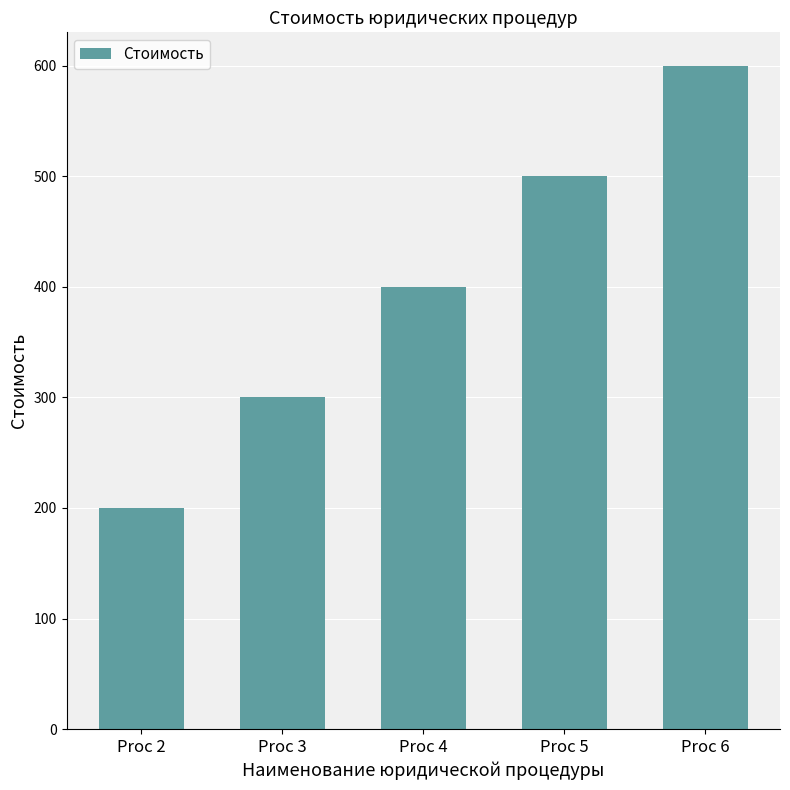

What is the change in value from Proc 2 to Proc 4?

+200